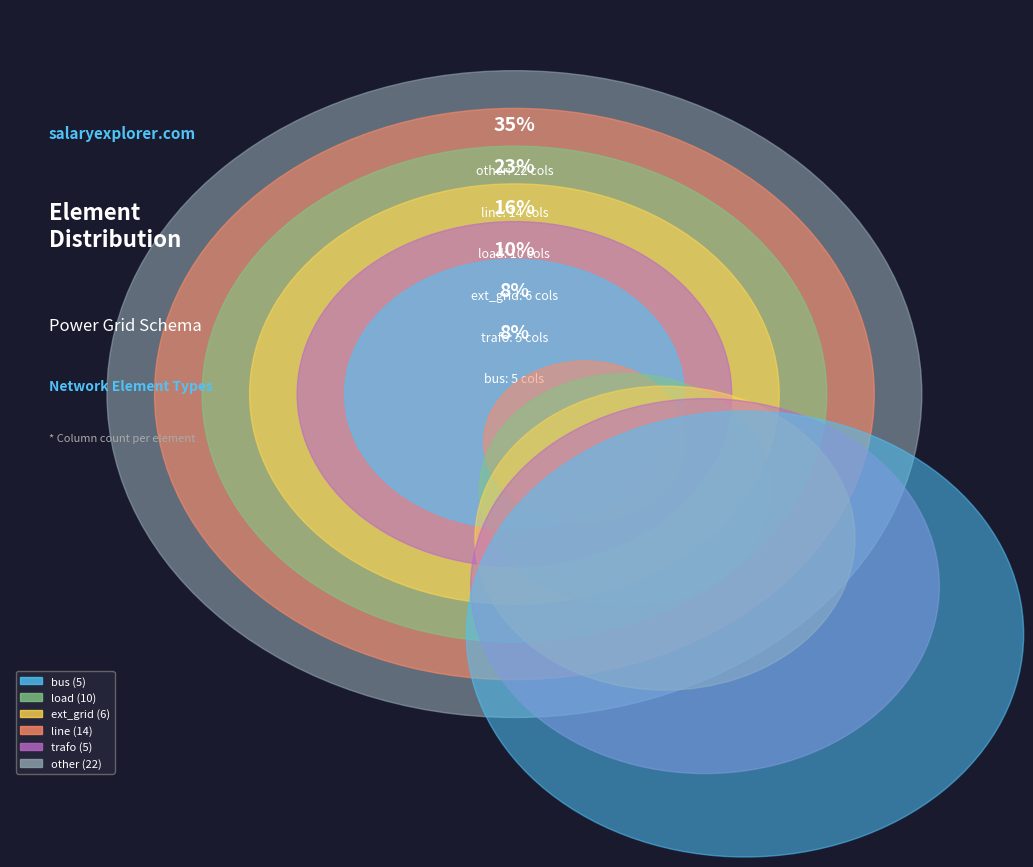

What portion of the pie excludes ext_grid?

90.3%